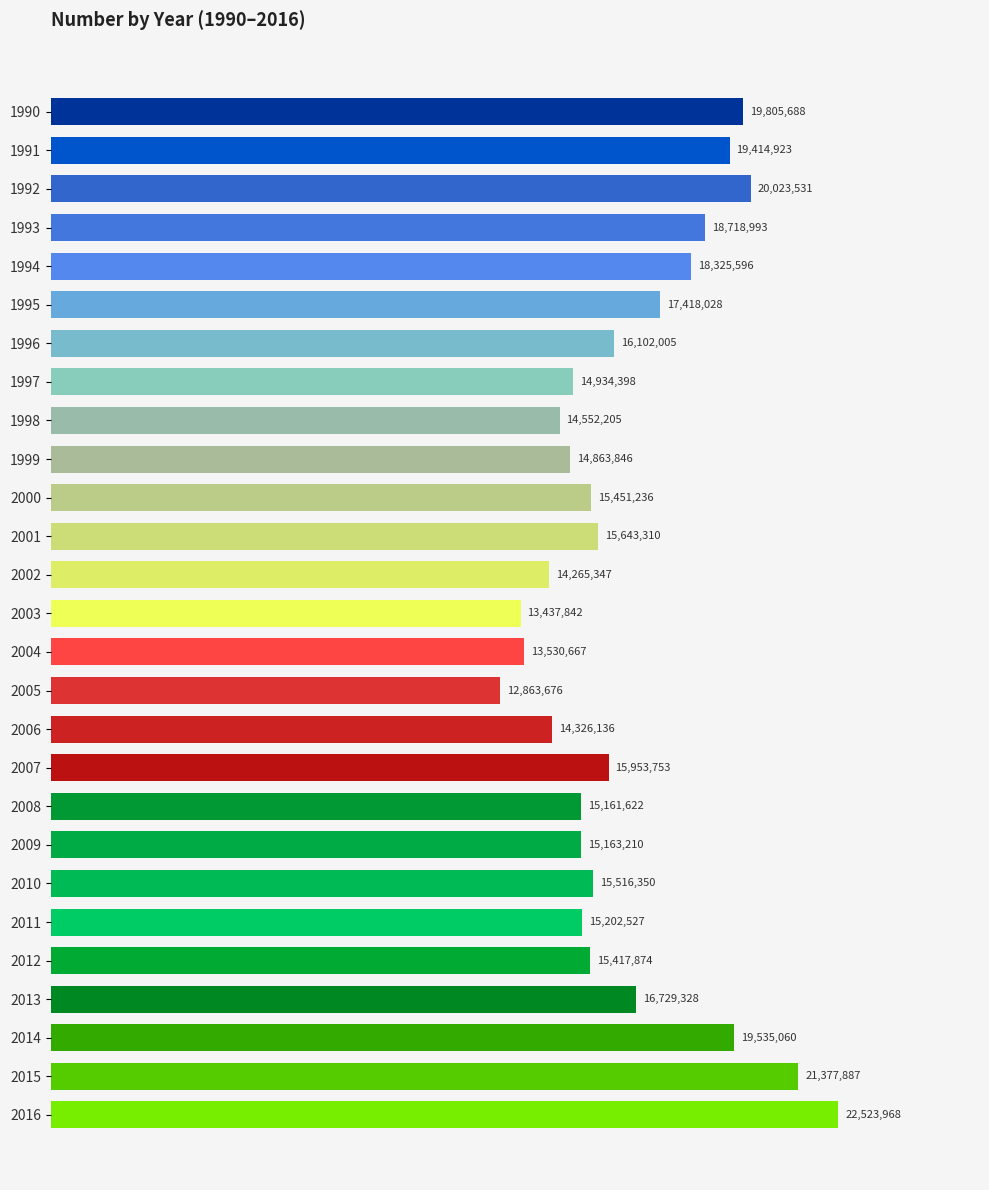

Does the chart contain any negative values?

No